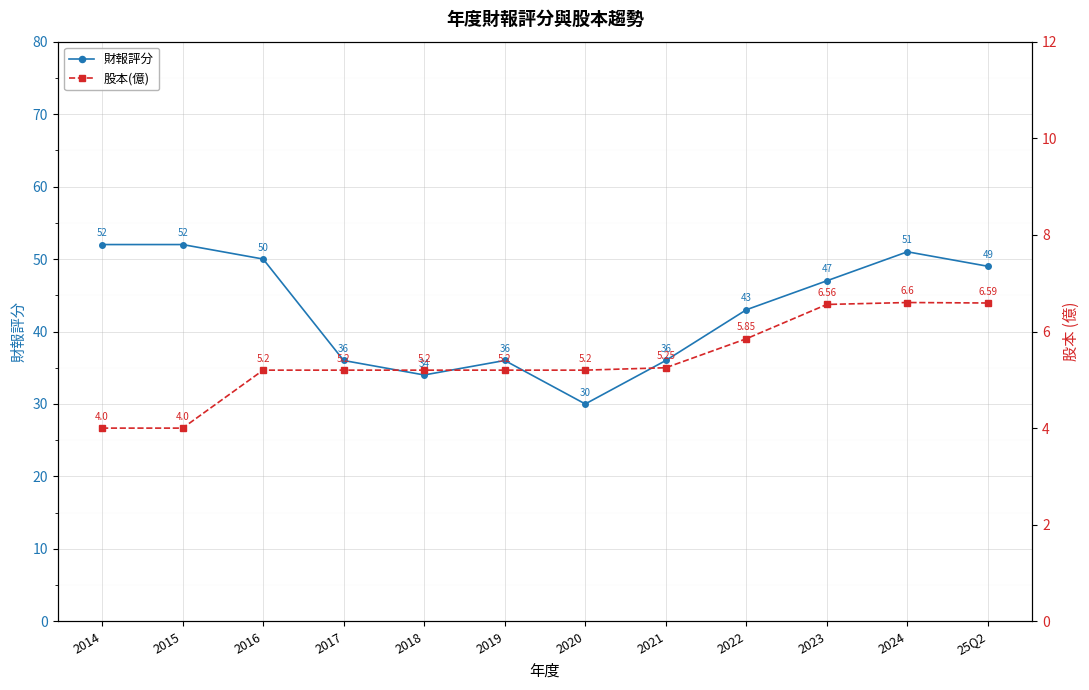

Which category has the highest value in the 股本(億) series?

2024